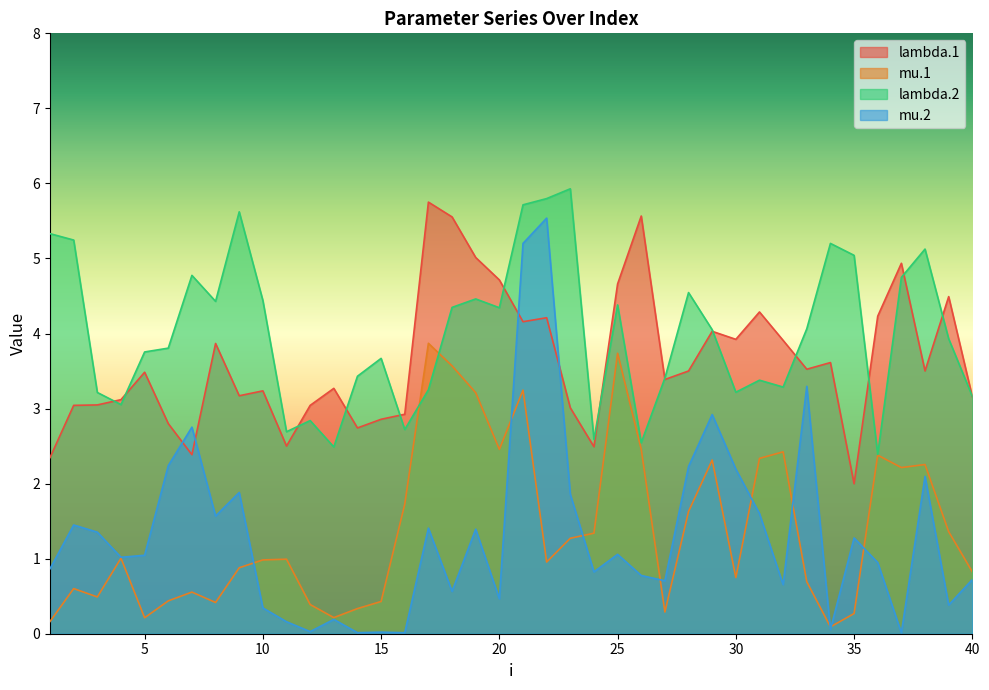

True or false: mu.1 and lambda.2 cross at least once.

True